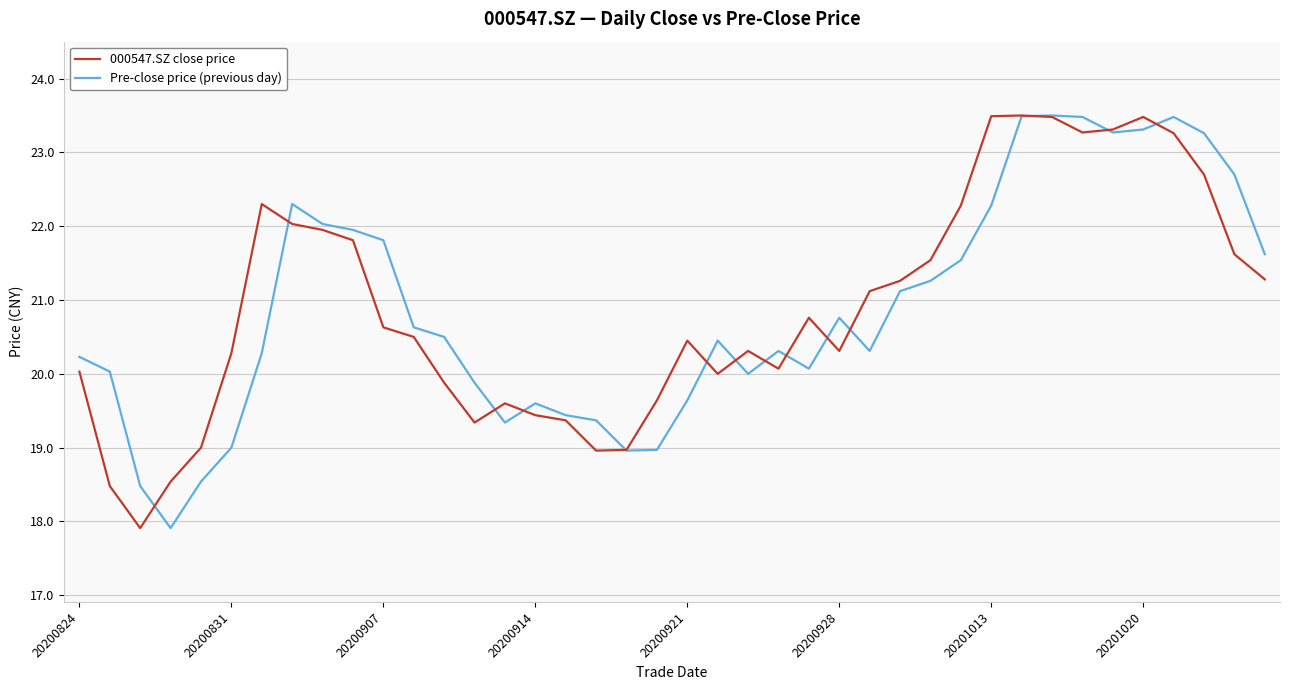

What is the sum of all Pre-close price (previous day) values?

835.1